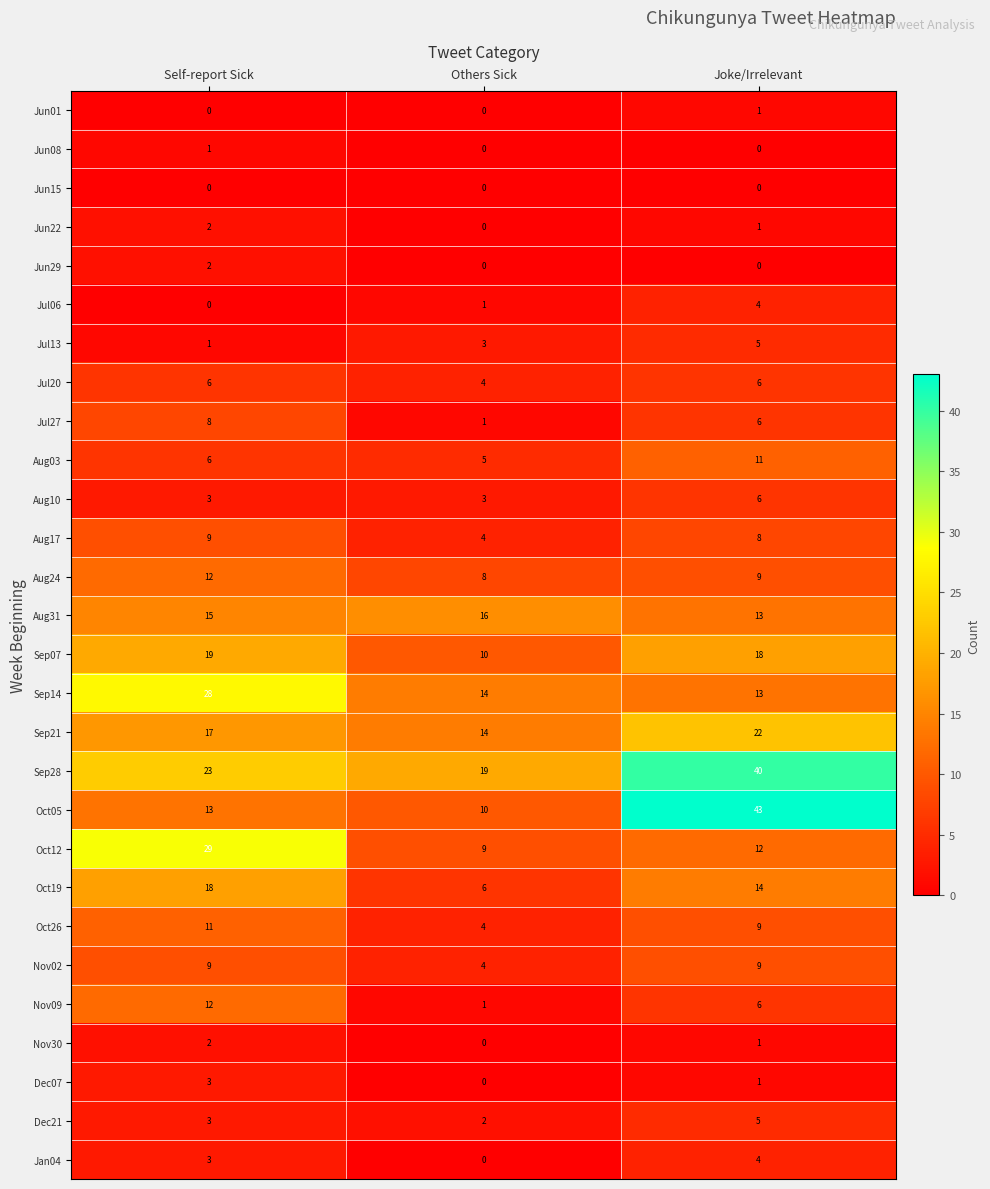

Which series has the widest spread of values?

Oct05